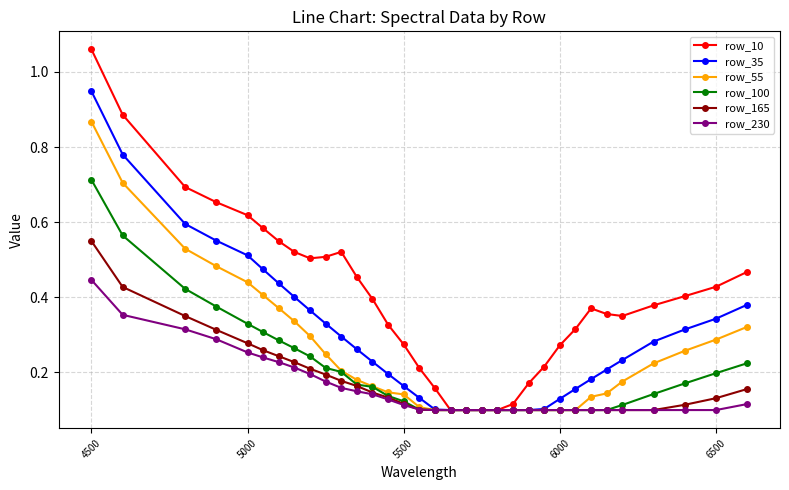

Rank the series by their maximum value, from highest to lowest.

row_10, row_35, row_55, row_100, row_165, row_230